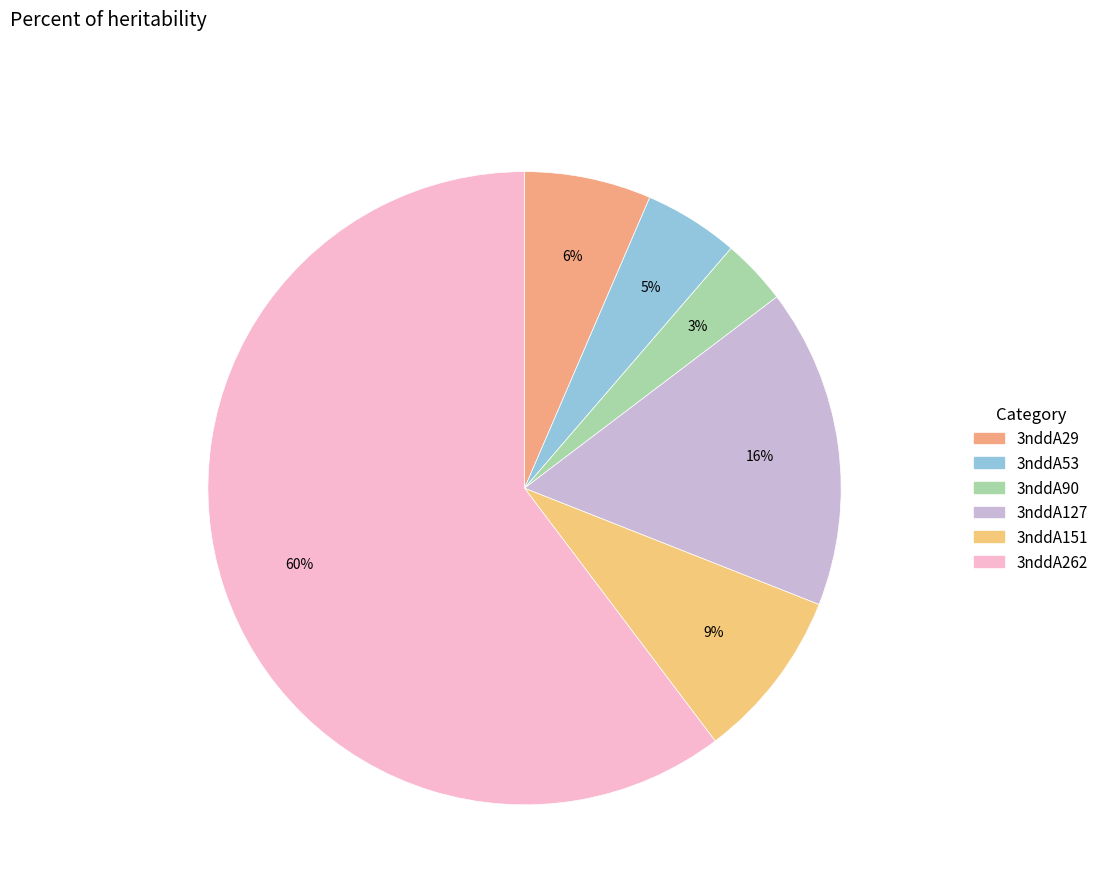

Count the number of slices in the pie.

6